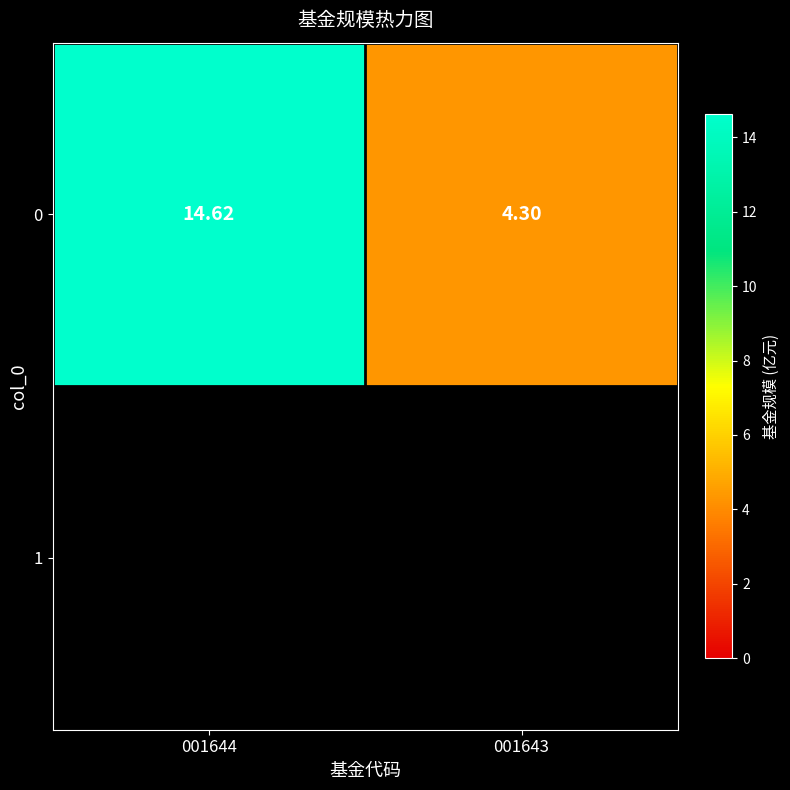

At which category does the chart reach its minimum across all series?

001643